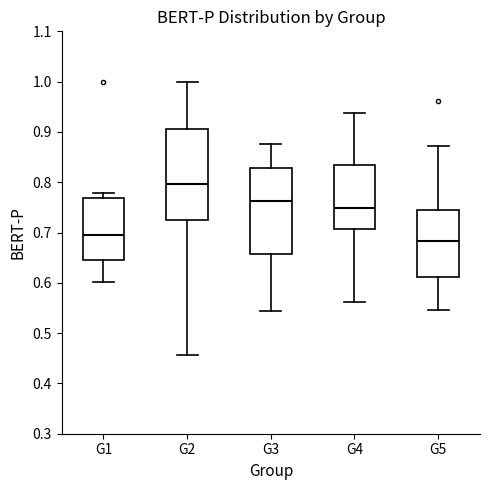

Which box's median line is the highest?

G2